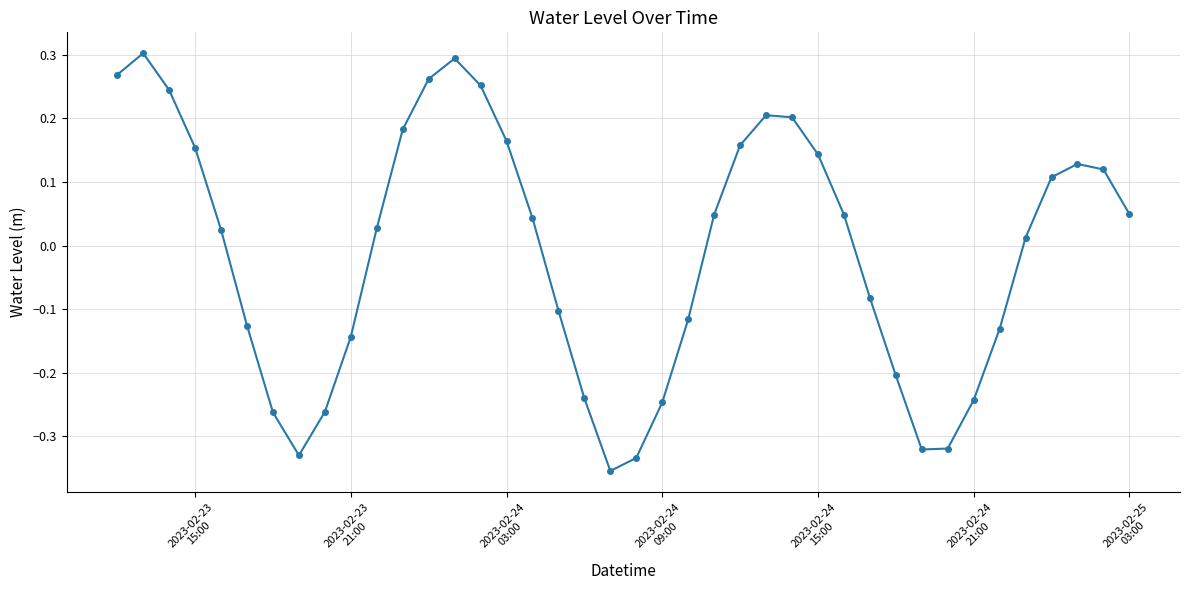

True or false: the data has more than 2 interior local peaks.

True